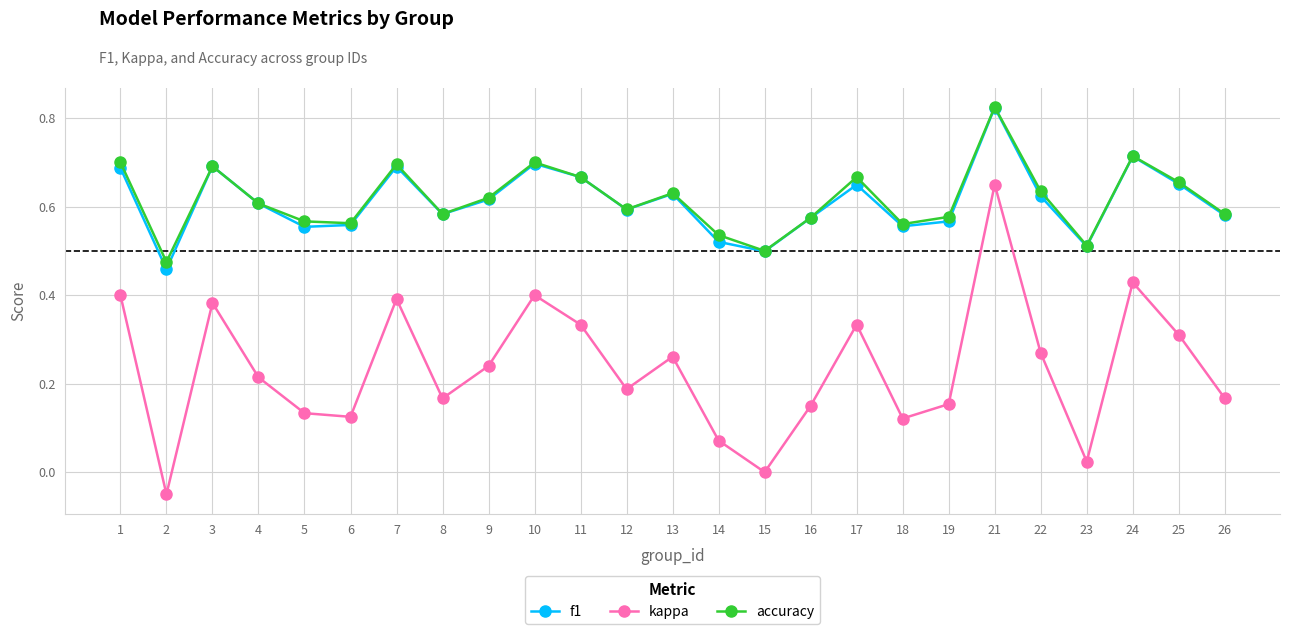

True or false: accuracy has a value of 0.7 at 7.

True